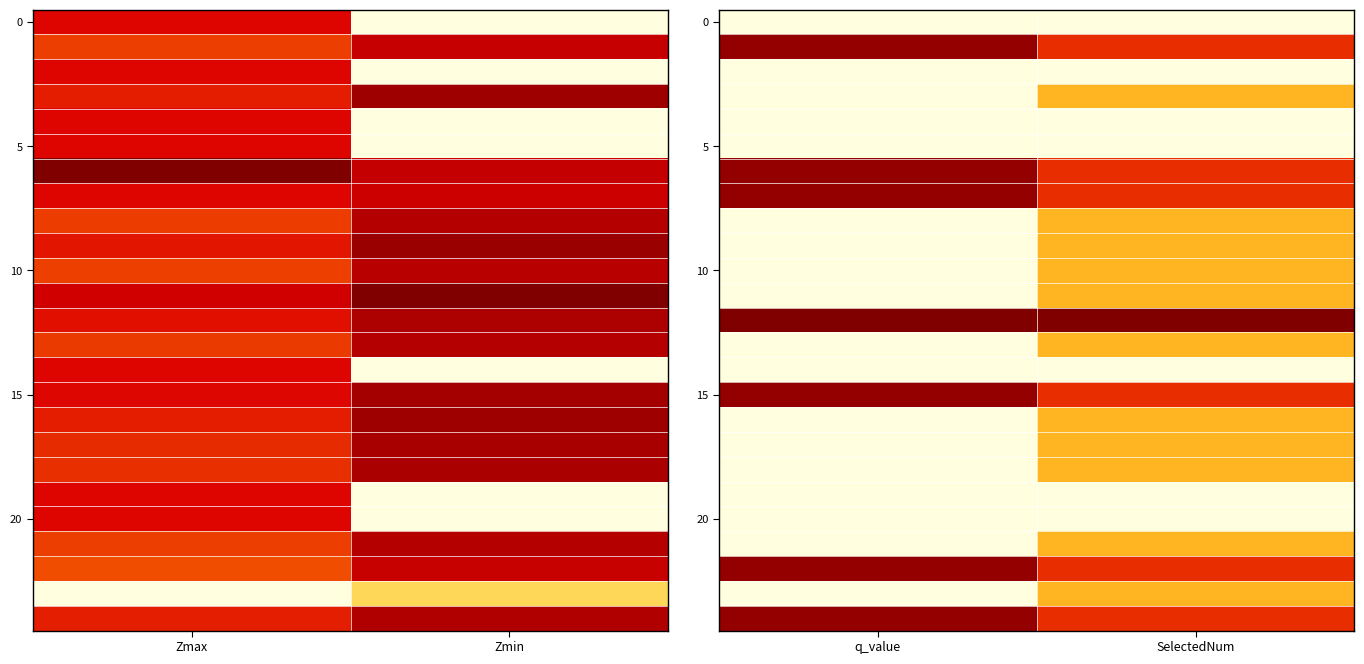

What is the total value across all series at q_value?

6.7